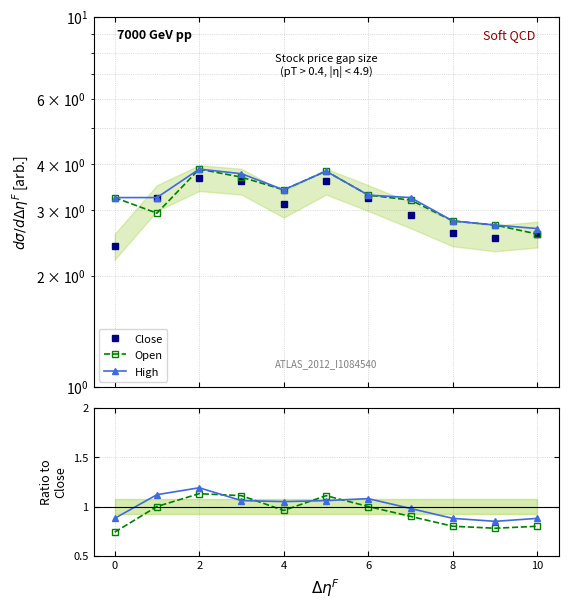

At how many categories does at least one series exceed 3?

8